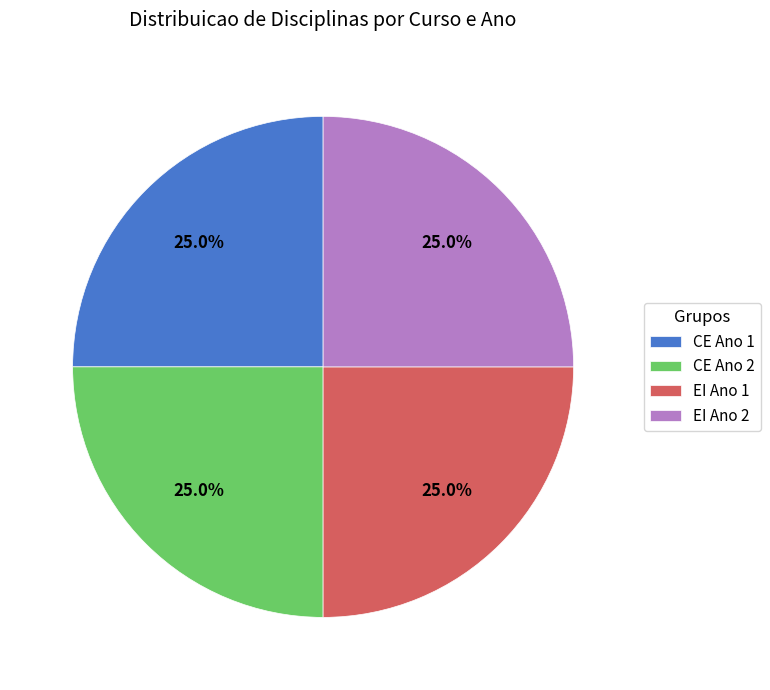

Does CE Ano 1 account for over 50% of the chart?

No